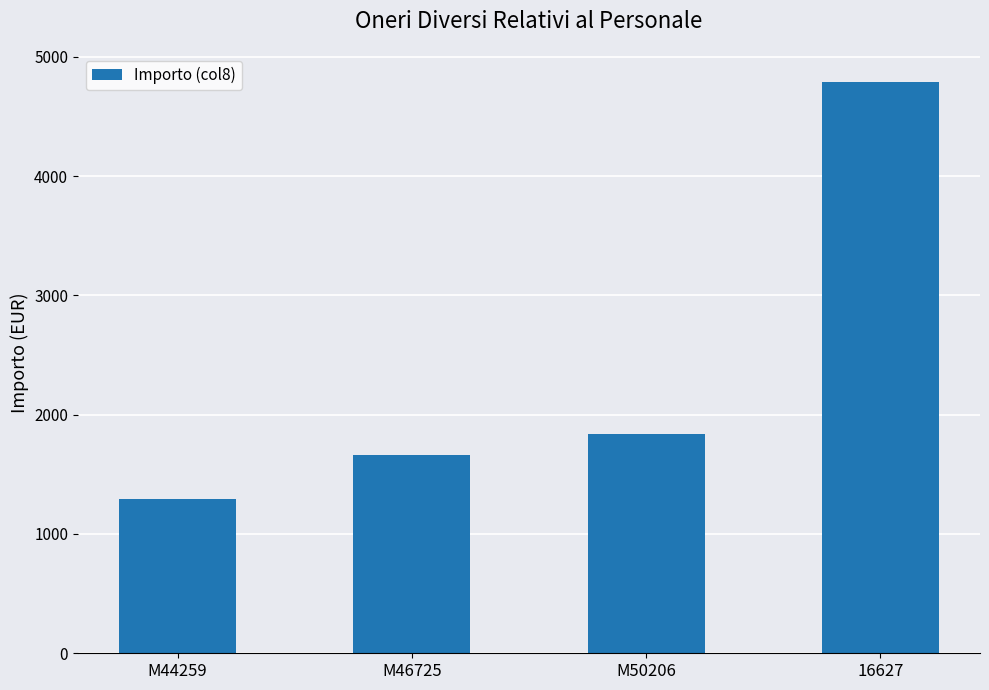

Rank the categories by value from highest to lowest.

16627, M50206, M46725, M44259